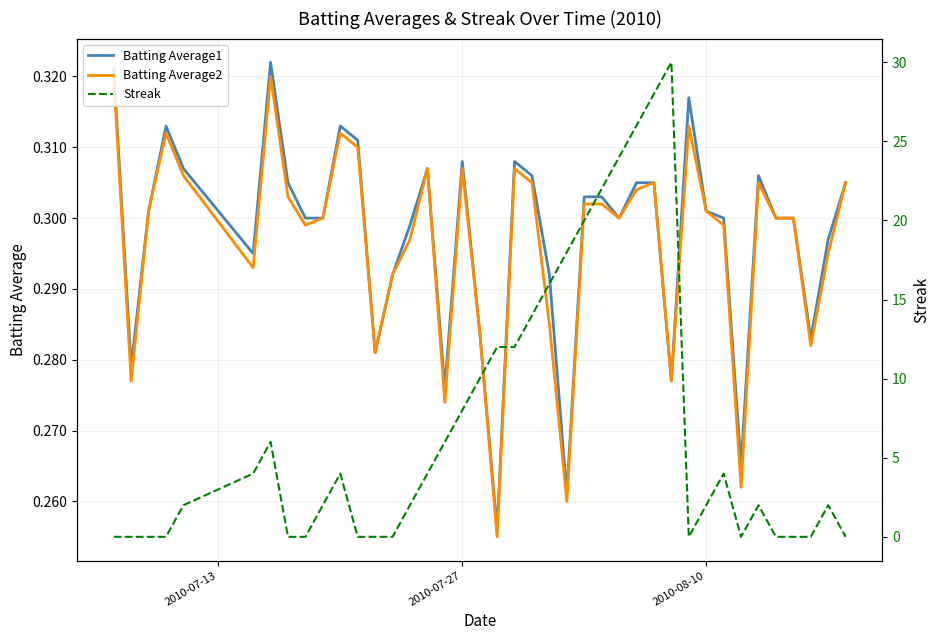

Is it true that Batting Average2 equals 0.4 at 14?

False